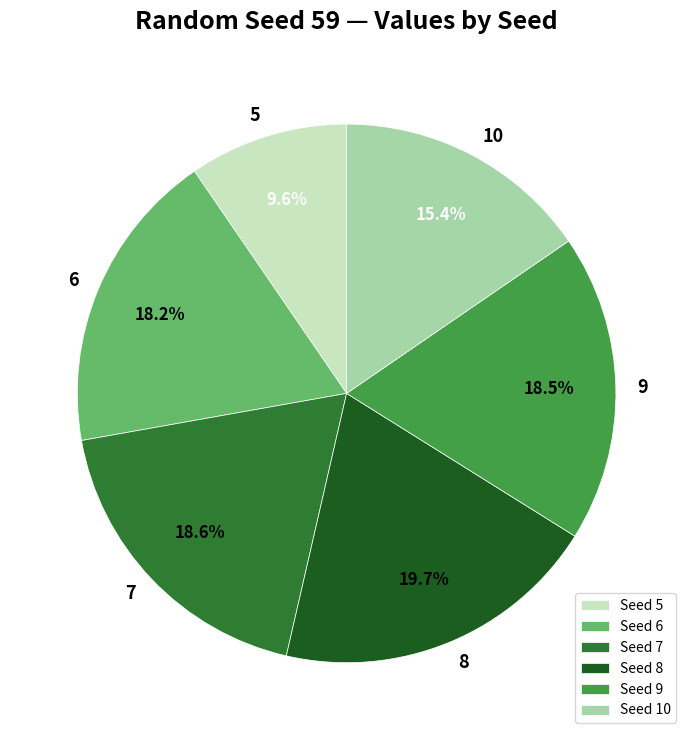

Which slice is the largest?

8